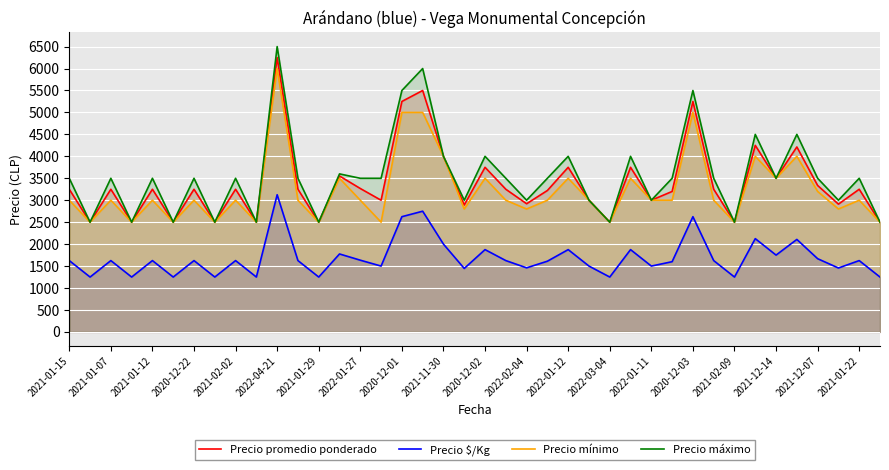

True or false: Precio mínimo has a value of 2500 at 39.

True